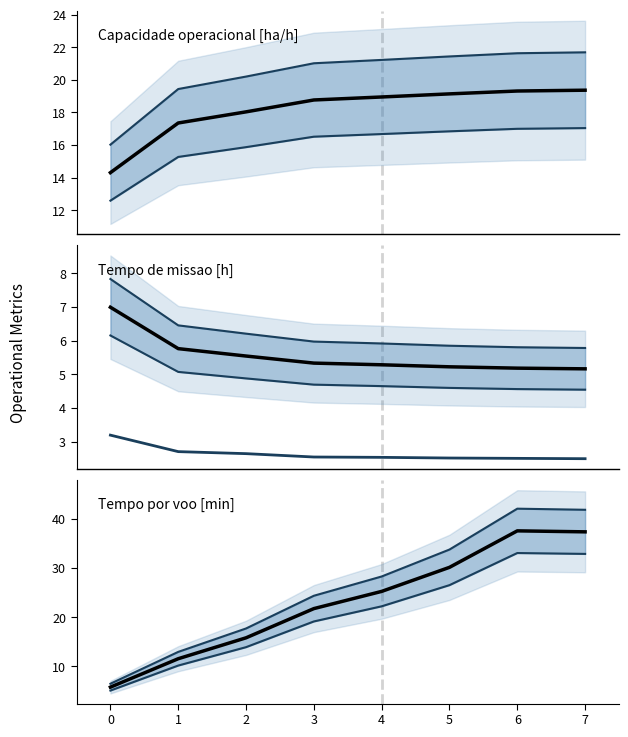

Rank the categories by Tempo util [h] value from highest to lowest.

0, 1, 2, 3, 4, 5, 6, 7